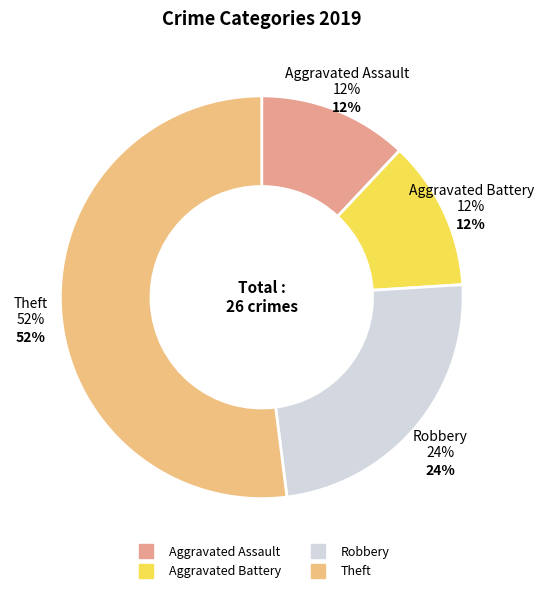

Does Aggravated Assault represent more than half of the total?

No